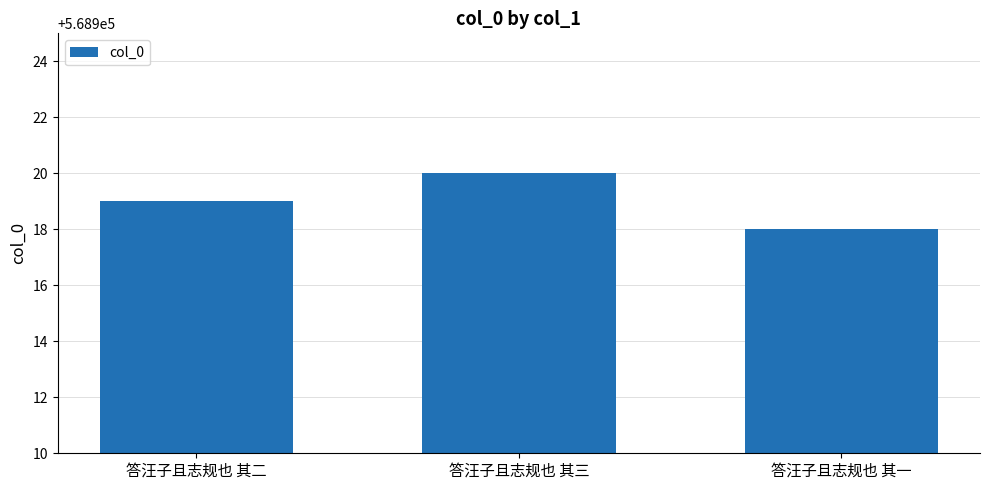

Approximately how many times larger is the value at 答汪子且志规也 其三 compared to 答汪子且志规也 其一?

1.0